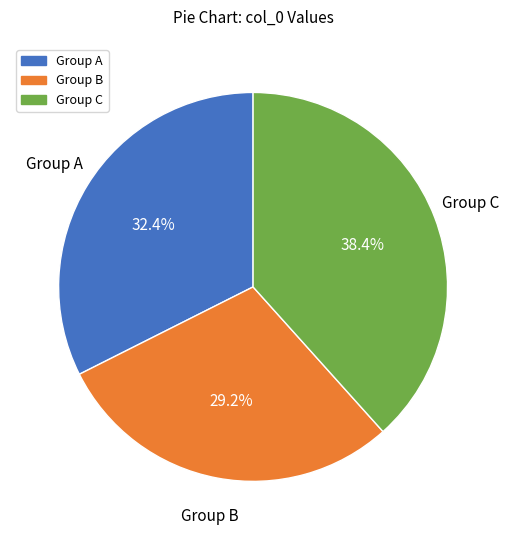

Is there a majority slice in this chart?

No